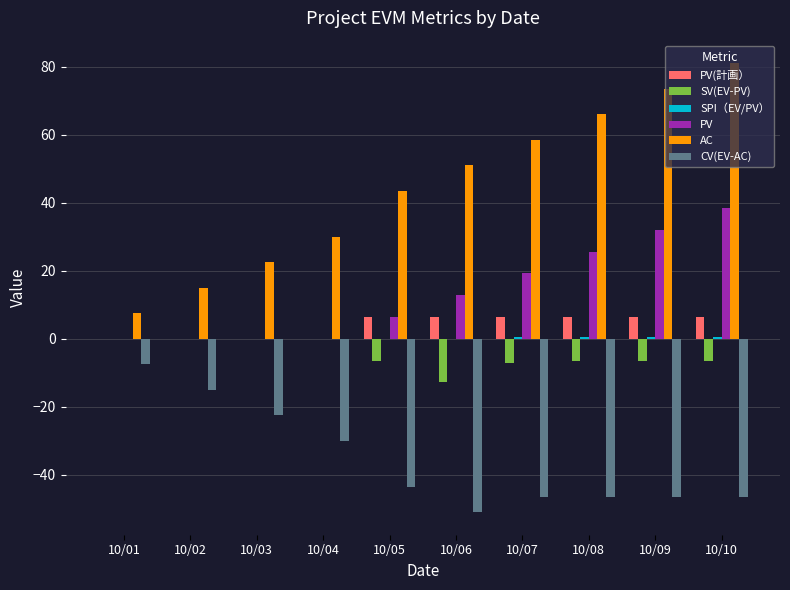

The PV(計画） series shows 6.4 at 10/08. True or false?

True